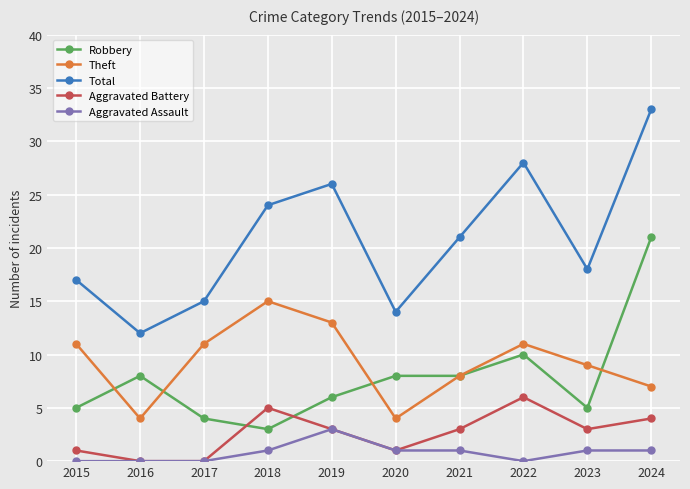

What is the total value across all series at 2015?

34